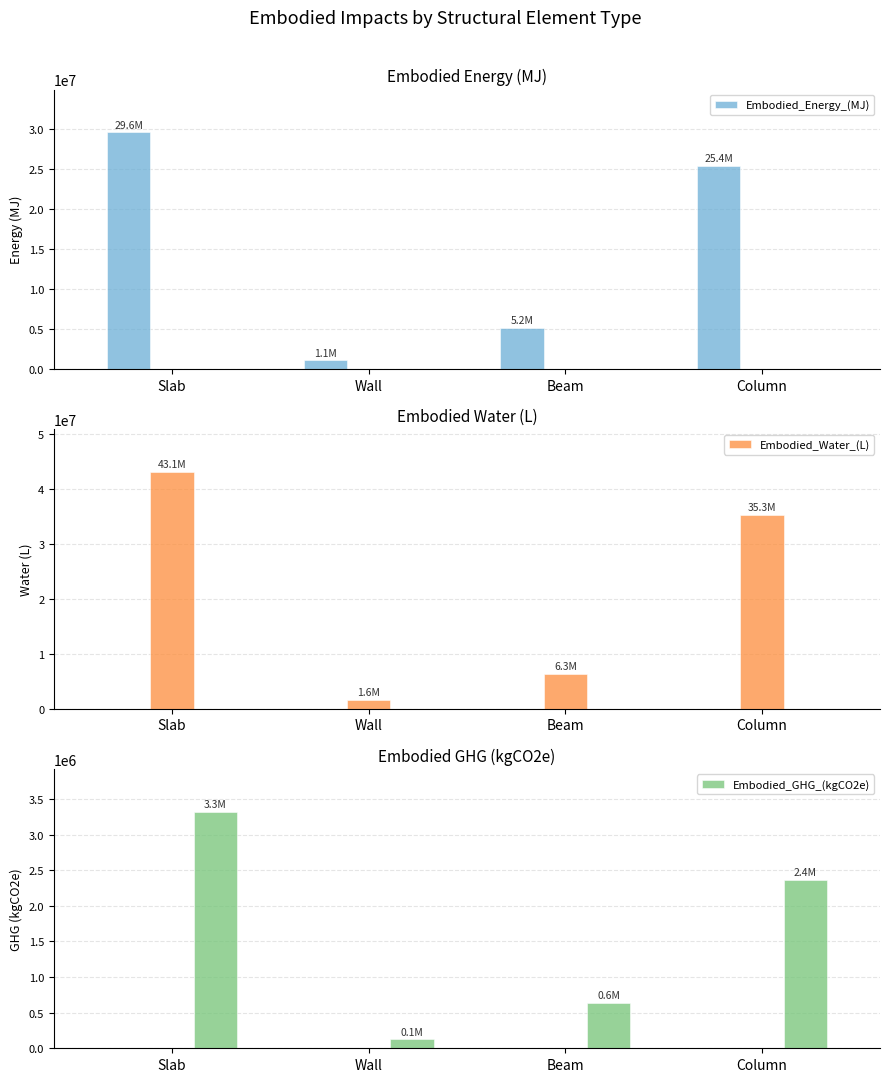

At which label is Embodied_GHG_(kgCO2e) closest to 1728062?

Column